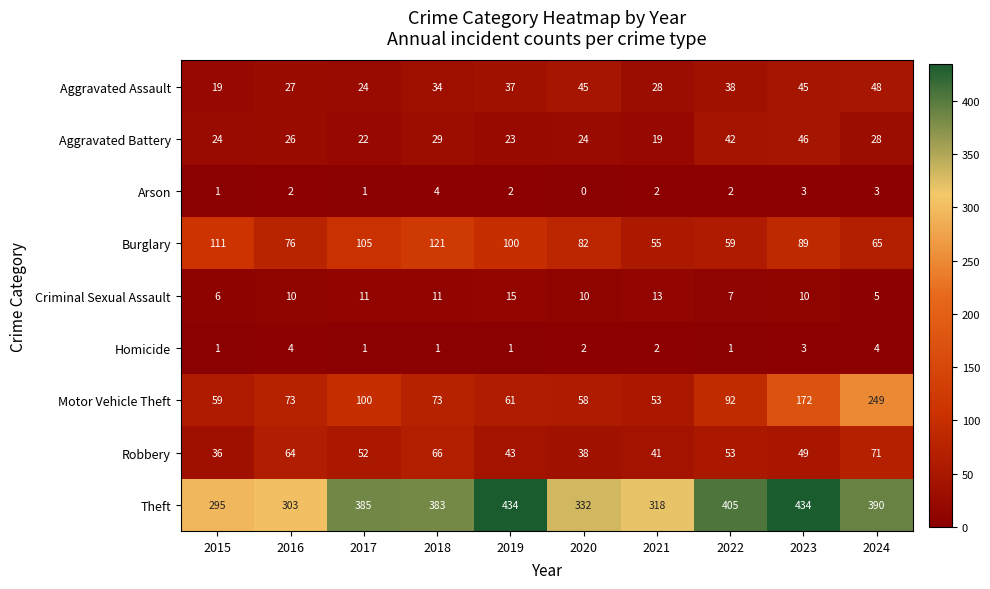

What is the maximum value for Burglary?

121